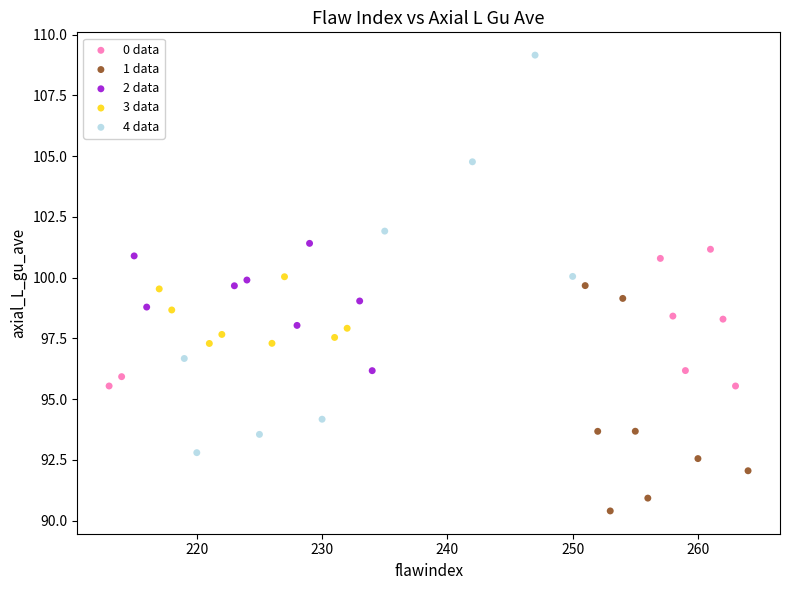

Which series contains the highest Y value?

4 data